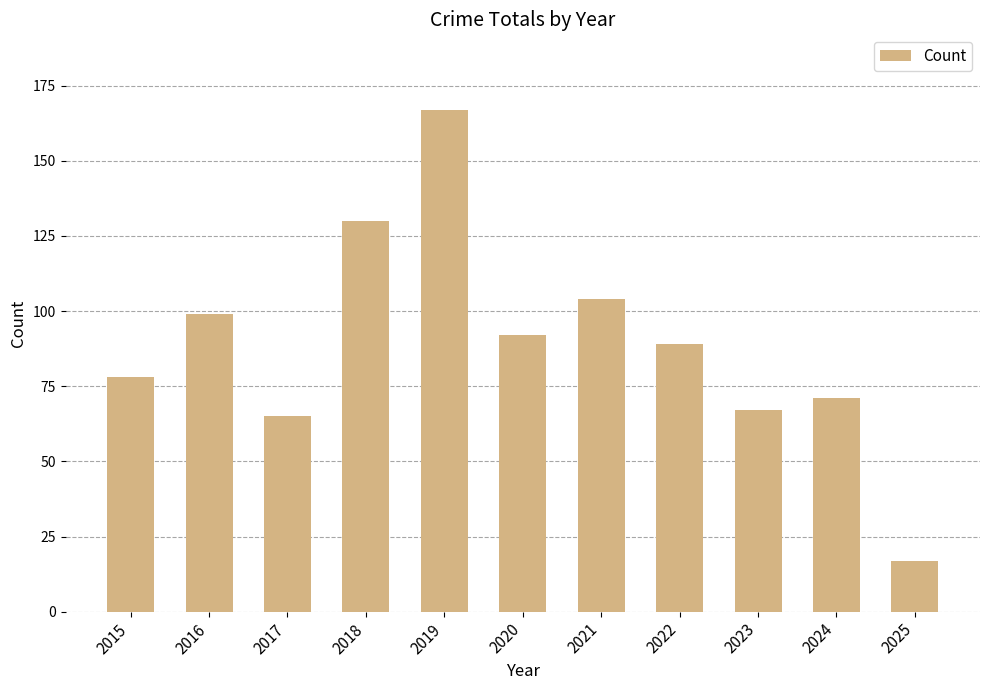

What is the difference between the second highest and minimum values?

113